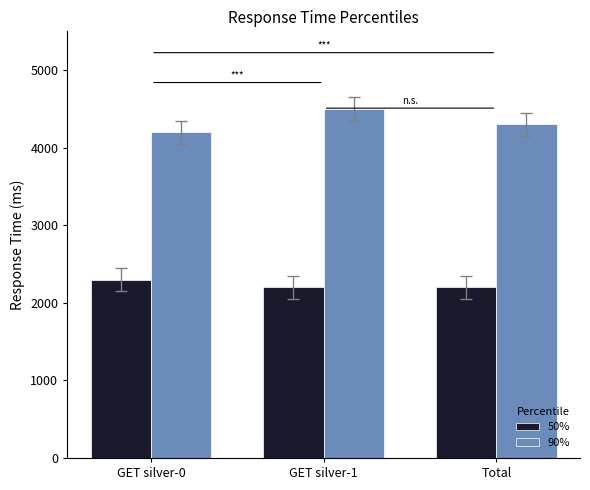

At how many categories does at least one series exceed 2393?

3